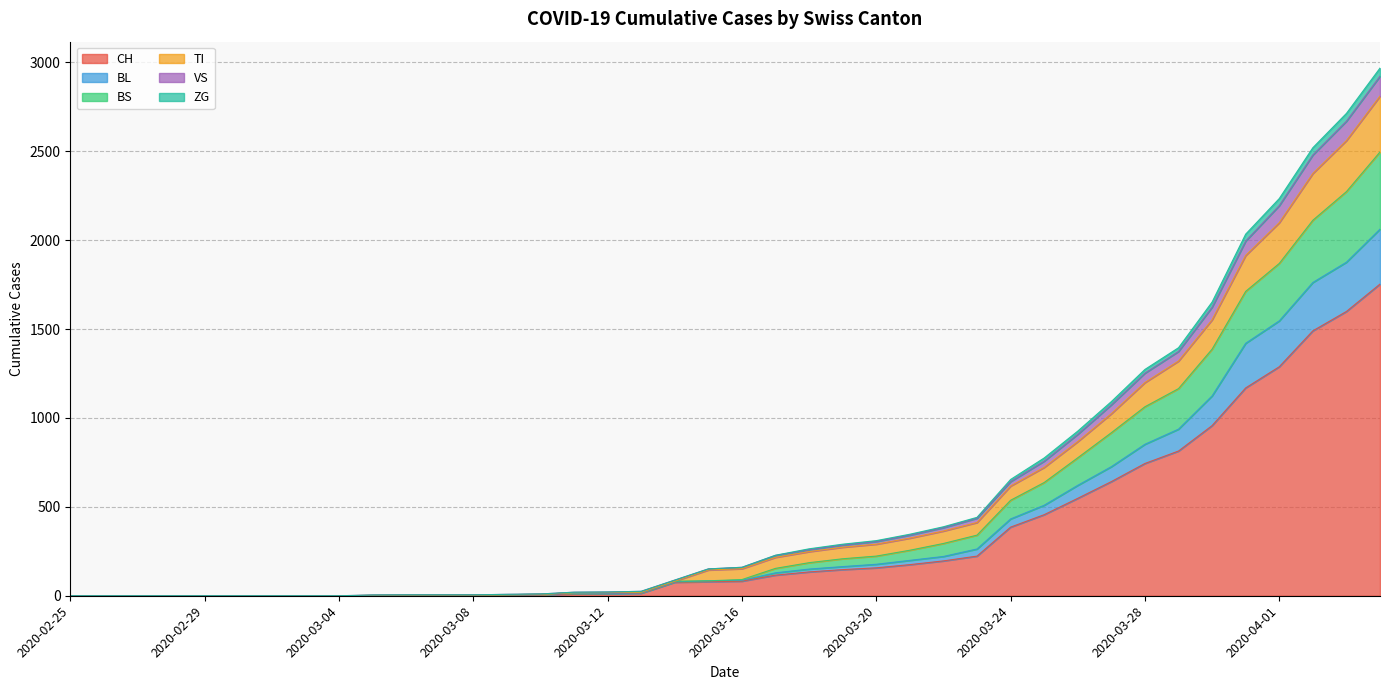

What is the approximate value of BS at 2020-03-22?

294